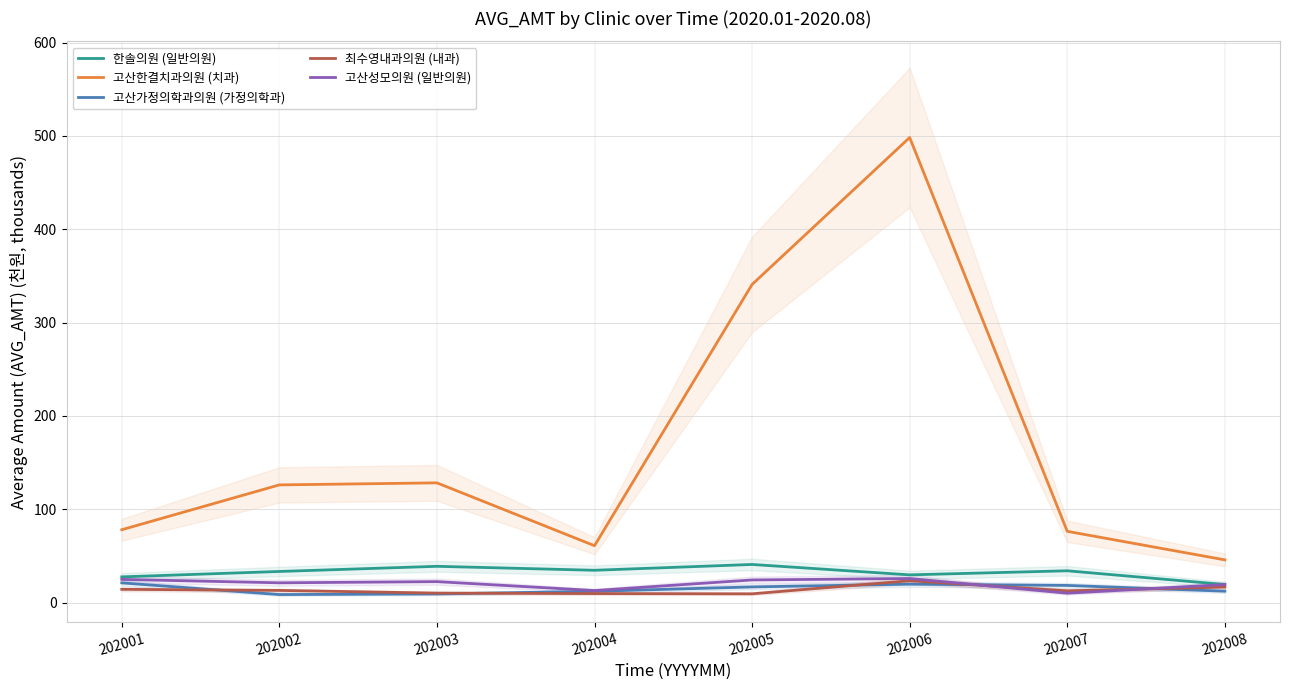

What are all the series names shown in the legend?

한솔의원 (일반의원), 고산한결치과의원 (치과), 고산가정의학과의원 (가정의학과), 최수영내과의원 (내과), 고산성모의원 (일반의원)